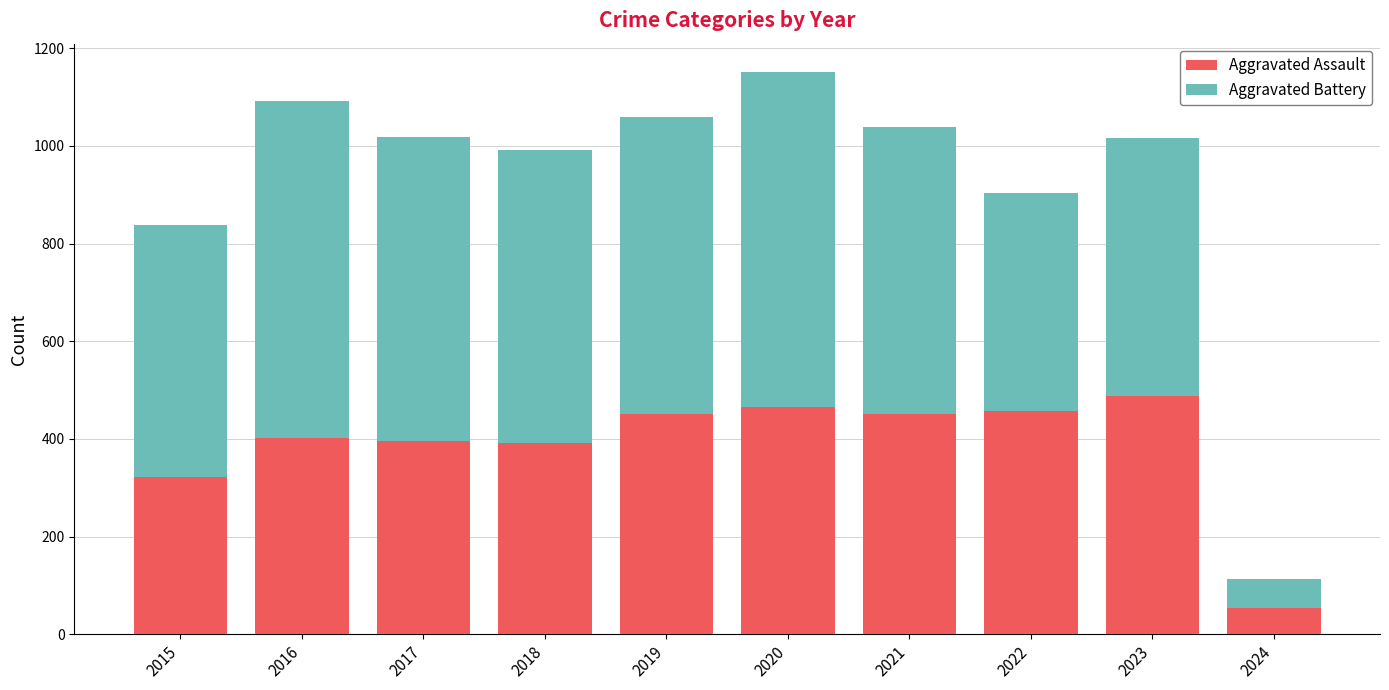

What is the total value across all series at 2018?

992